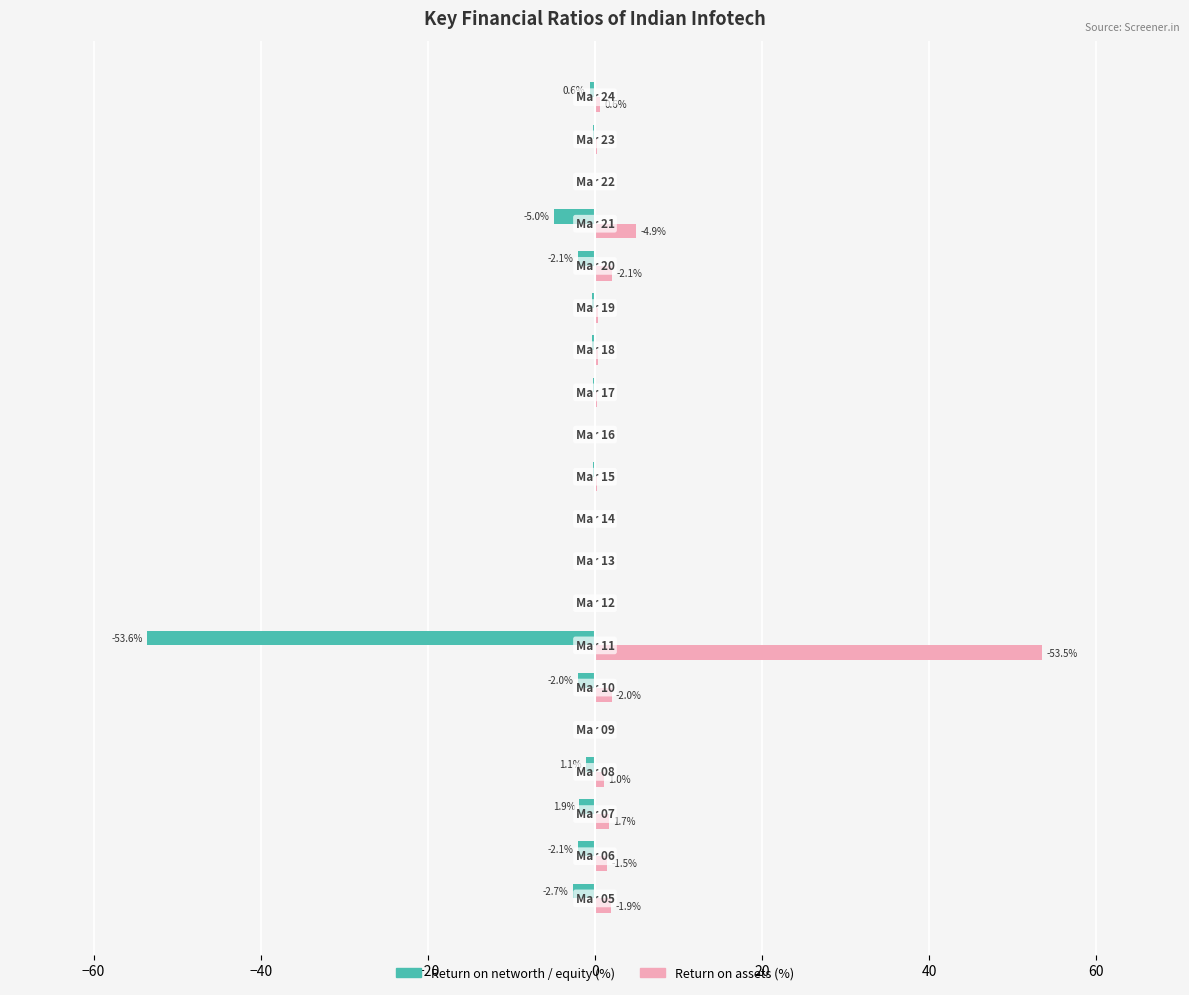

What is the greatest value displayed?

53.5